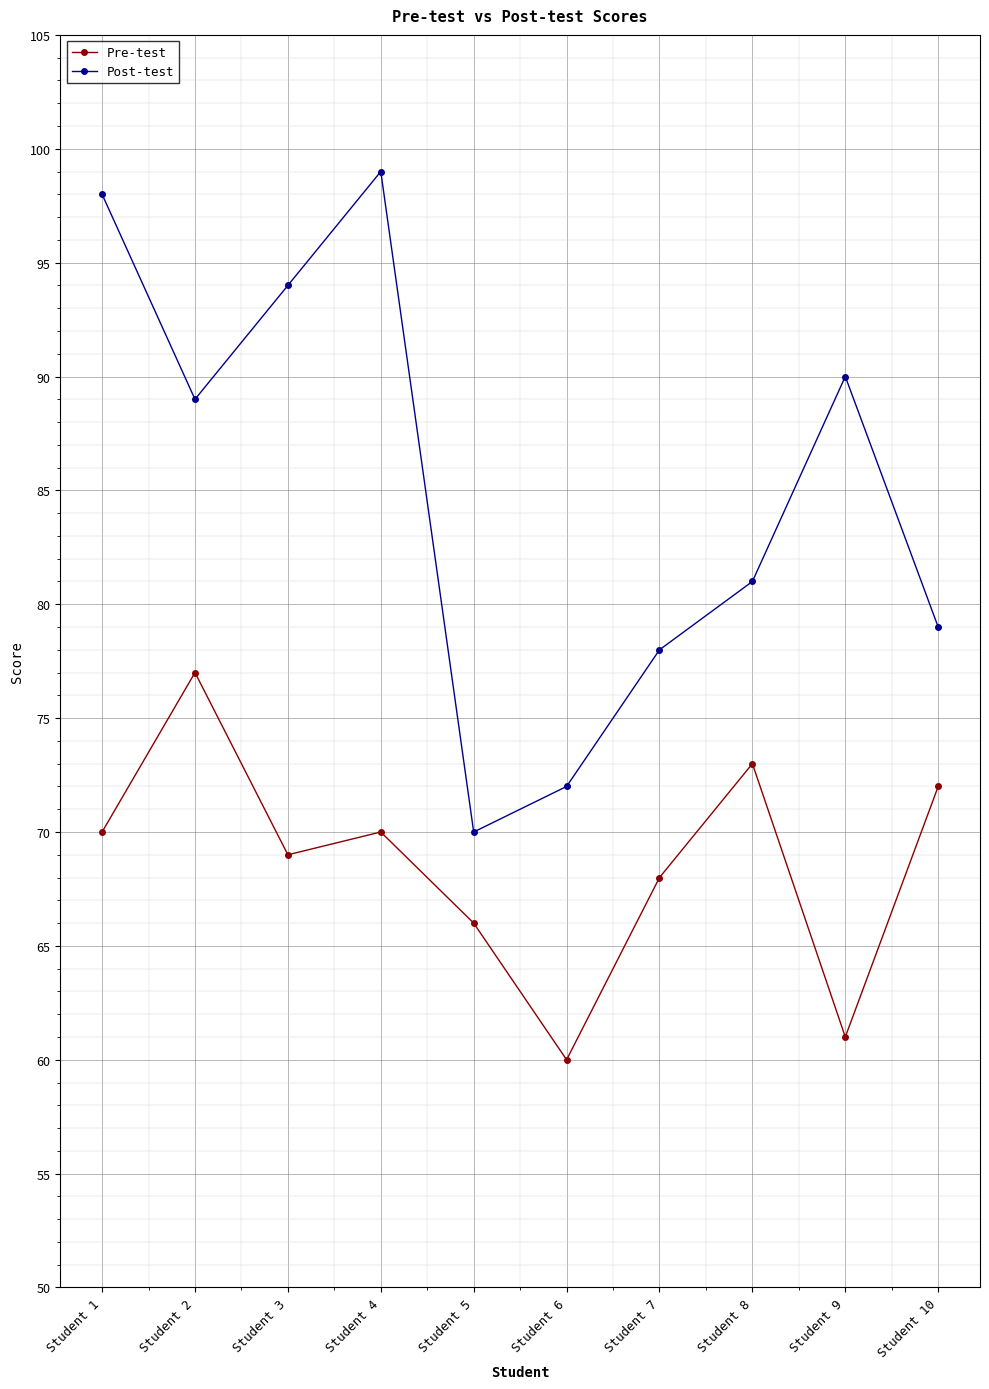

List the series in order of their overall mean, highest first.

Post-test, Pre-test